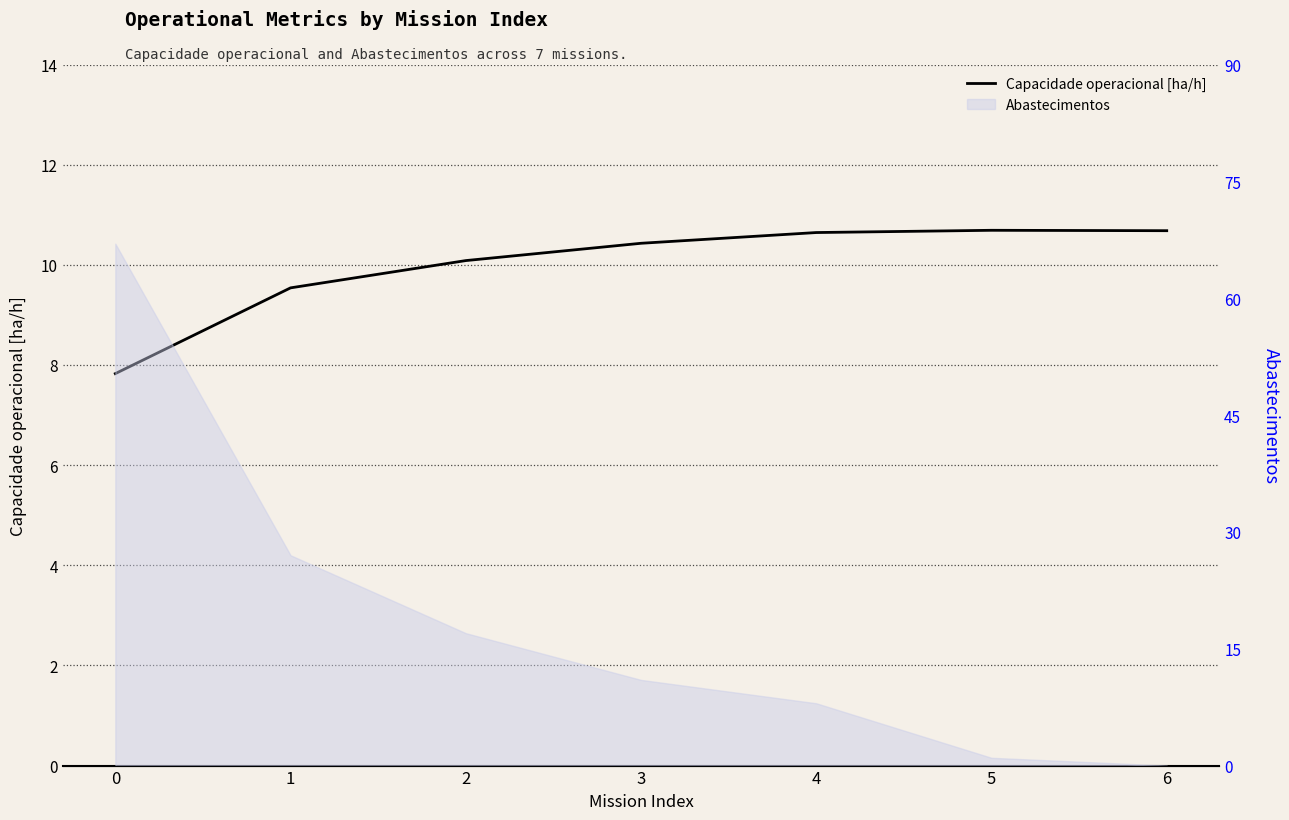

Does the chart display data point markers on the line(s)?

No